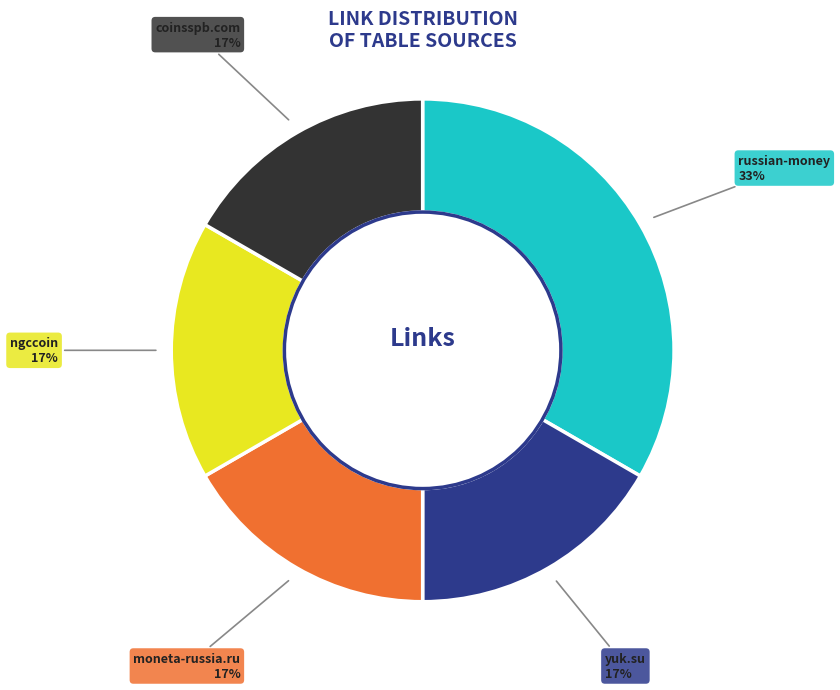

To the nearest percent, what percentage of the pie is russian-money?

33%